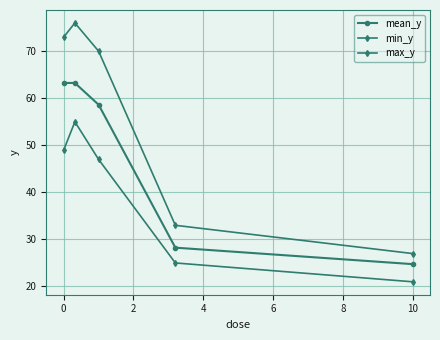

Is this an area chart (filled region under the line)?

No